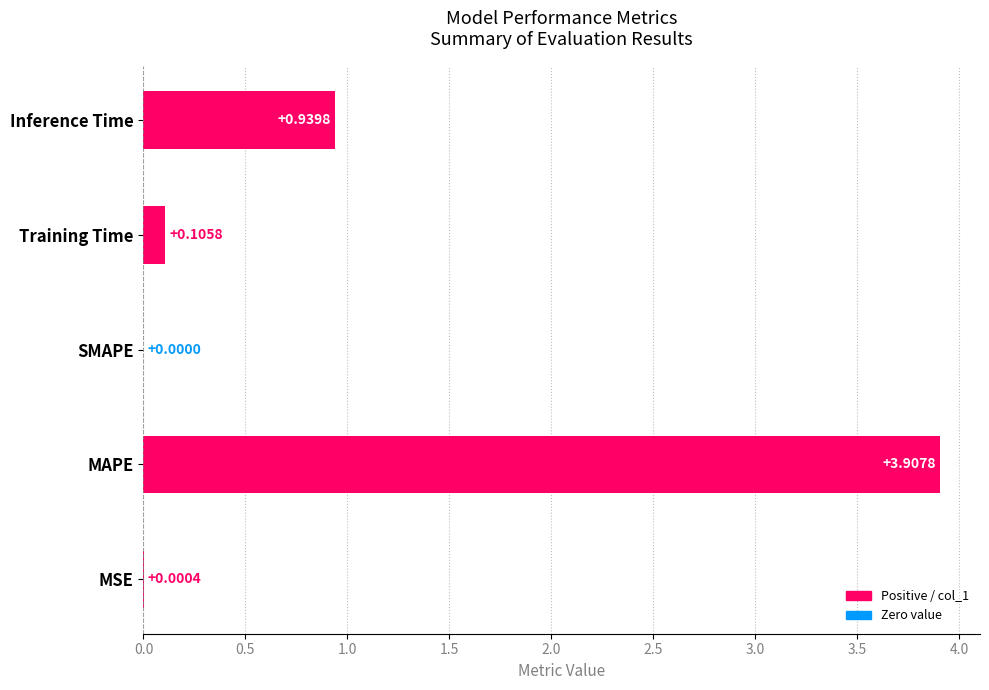

What is the change in value from SMAPE to Training Time?

+0.1